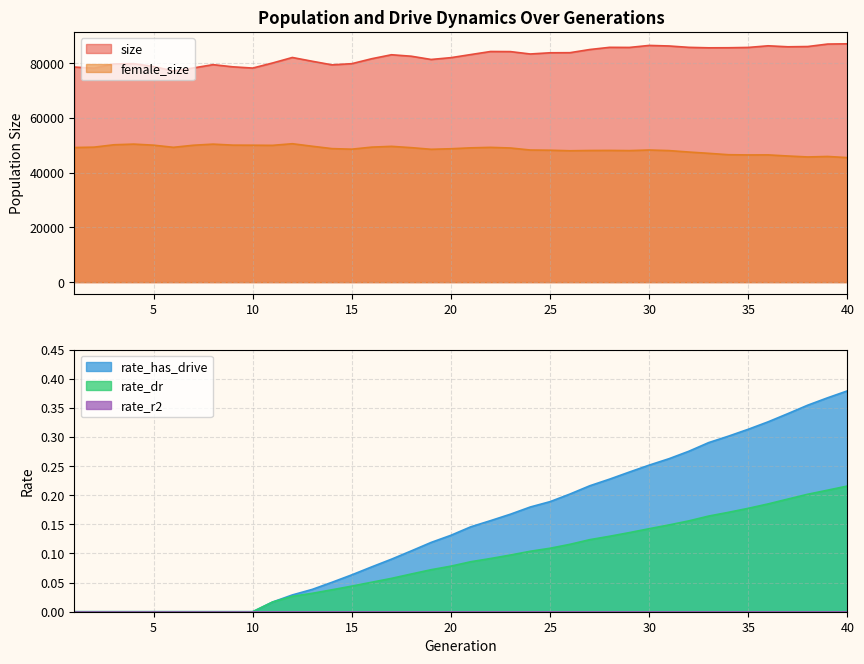

What is the average value of the rate_has_drive series?

0.1